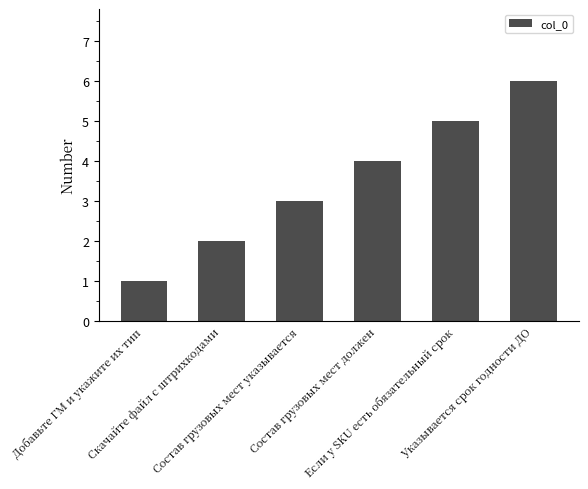

Are the bars grouped side by side (vs. stacked)?

No